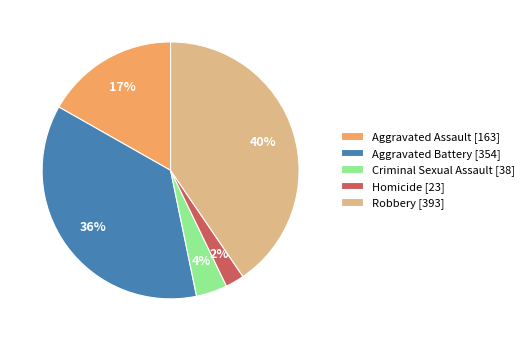

Is it true that Aggravated Battery is 24% of the pie?

False